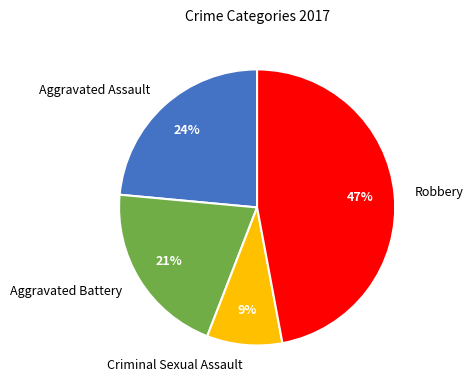

Do Criminal Sexual Assault and Robbery together represent more than half of the pie?

Yes